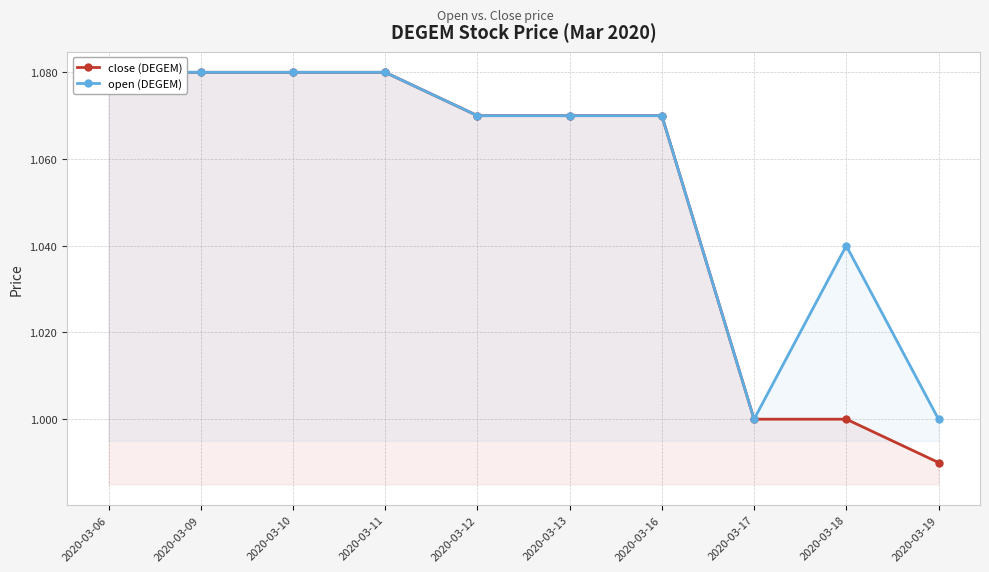

What is the maximum value for open (DEGEM)?

1.1